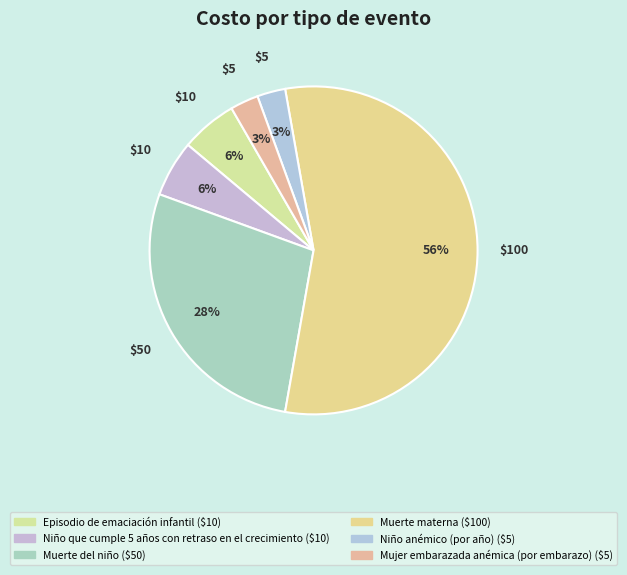

How many segments does this pie chart have?

6